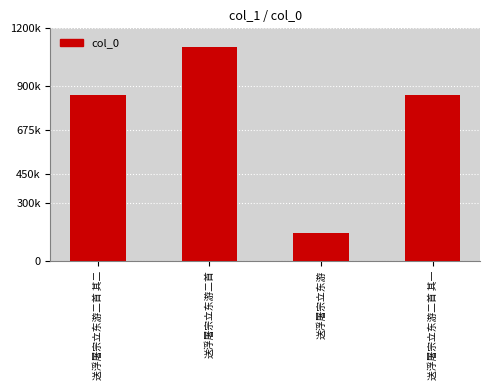

Reading right to left, list all the values displayed in this chart.

送浮屠宗立东游二首 其一=855829	送浮屠宗立东游=142385	送浮屠宗立东游二首=1105851	送浮屠宗立东游二首 其二=855828